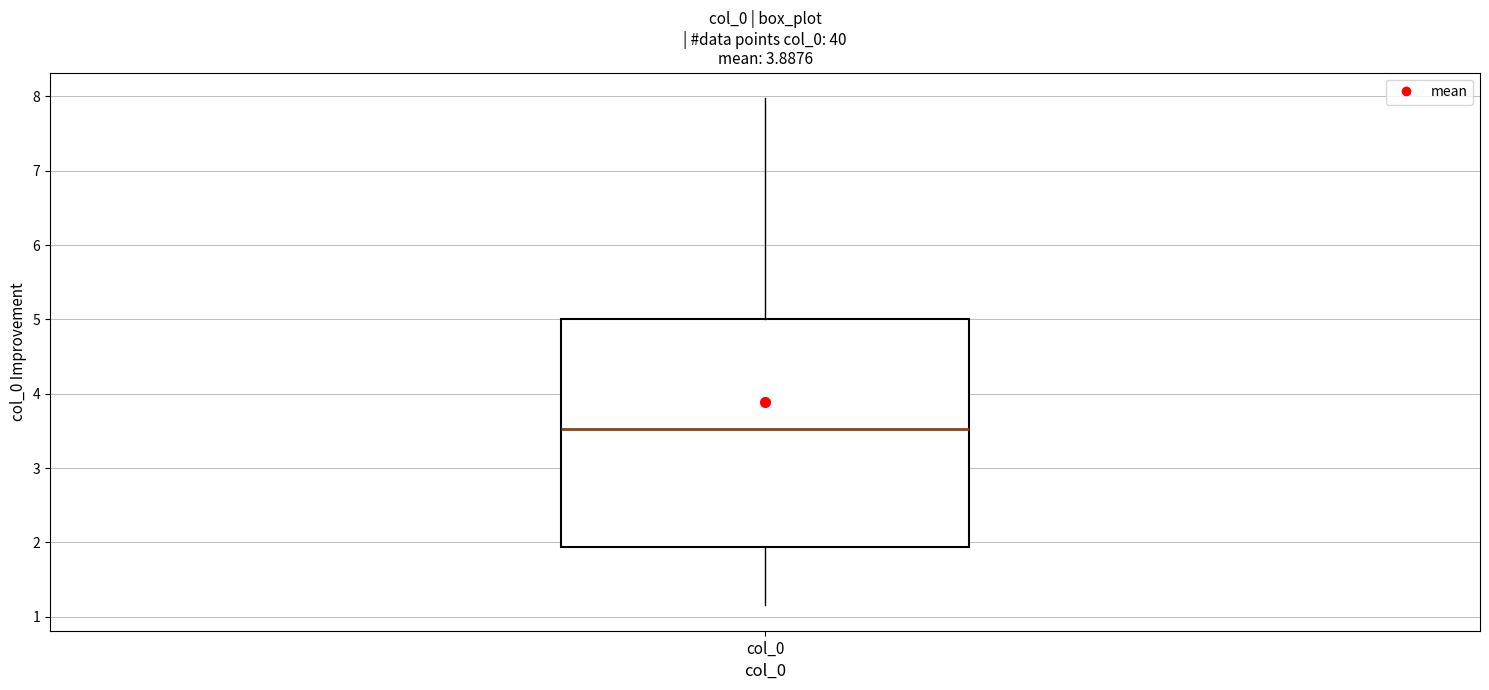

Transcribe this box plot: give where the median line is, the range the box spans, and where the two whiskers end, as read against the y-axis. The values are not printed on the chart, so give them approximately, as read against the axis.

median 3.5, box 1.9 to 5.0, whiskers 1.2 to 8.0